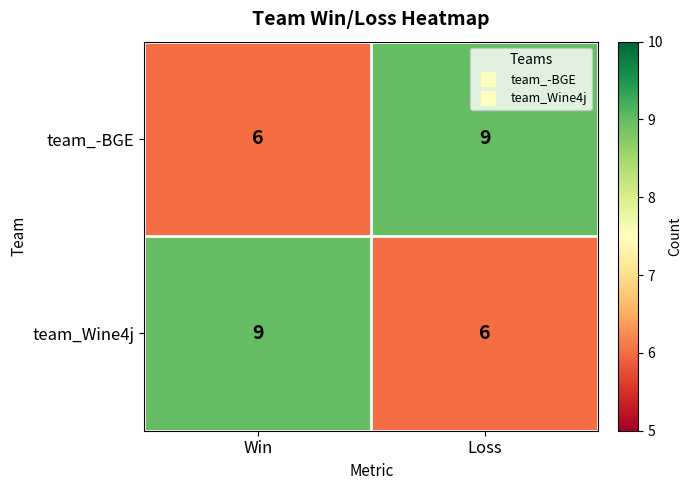

What is the difference between the maximum and minimum values in the team_Wine4j series?

3